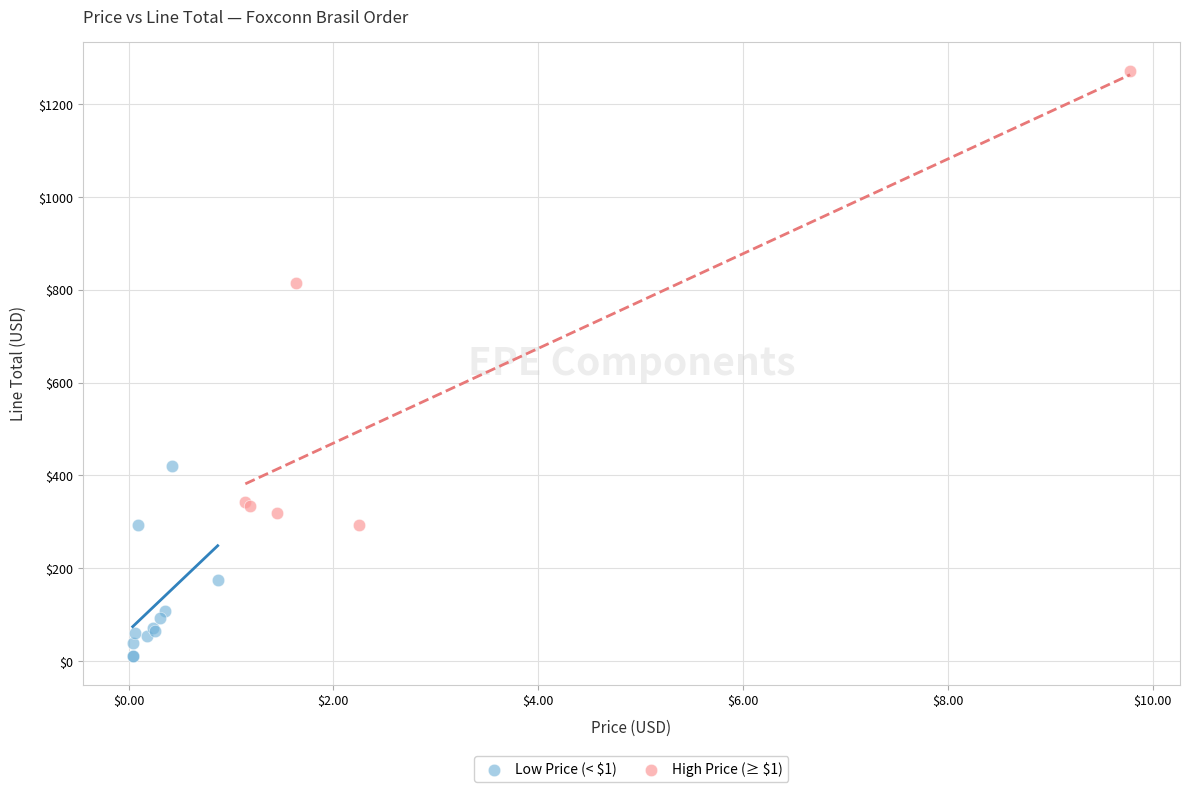

Which series reaches the maximum Y coordinate?

High Price (≥ $1)